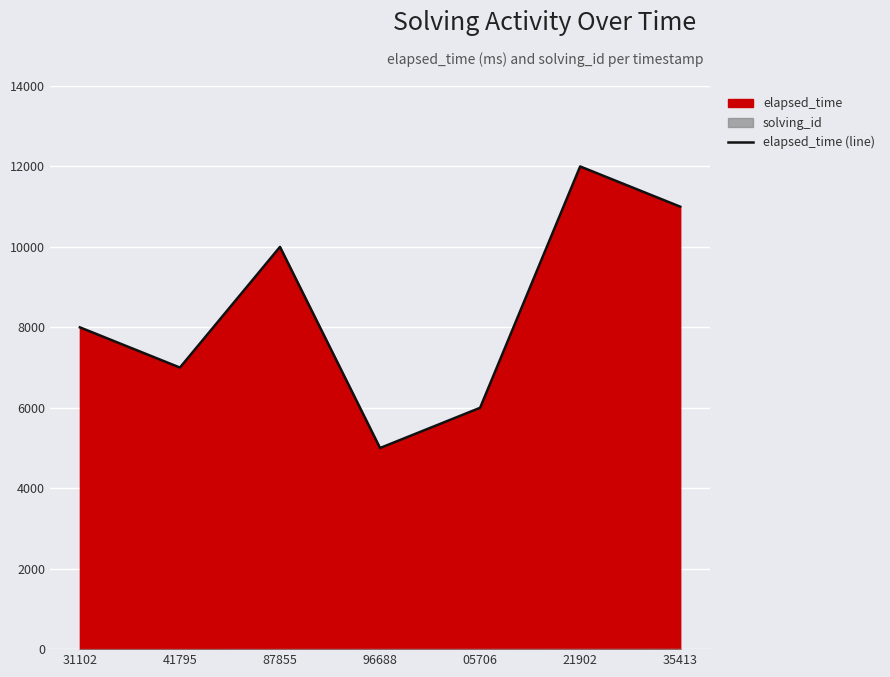

At which label is the value closest to 8500?

31102